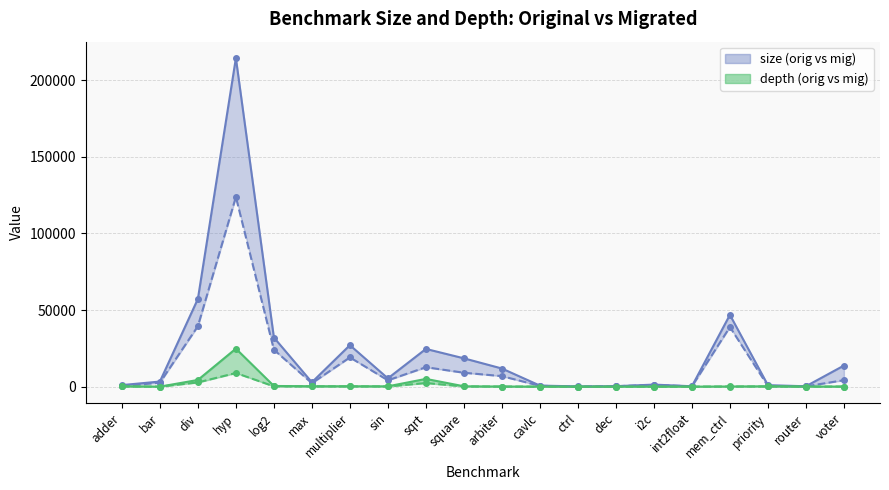

What is the label of the 10th point from the right?

arbiter